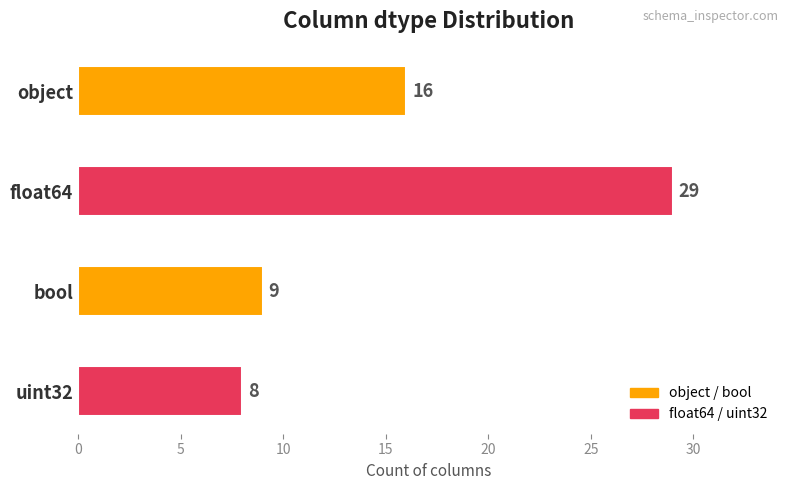

Which category has the lowest value across all series?

uint32